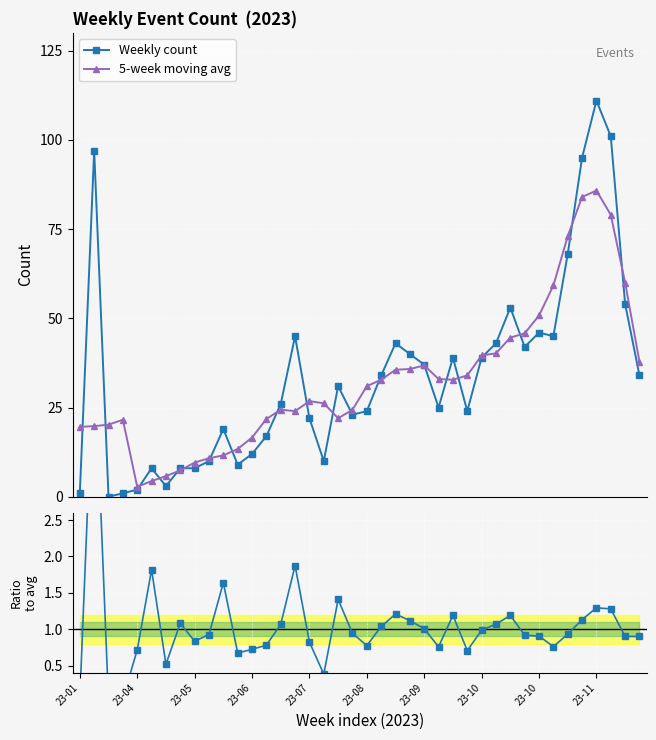

Is this an area chart (filled region under the line)?

No